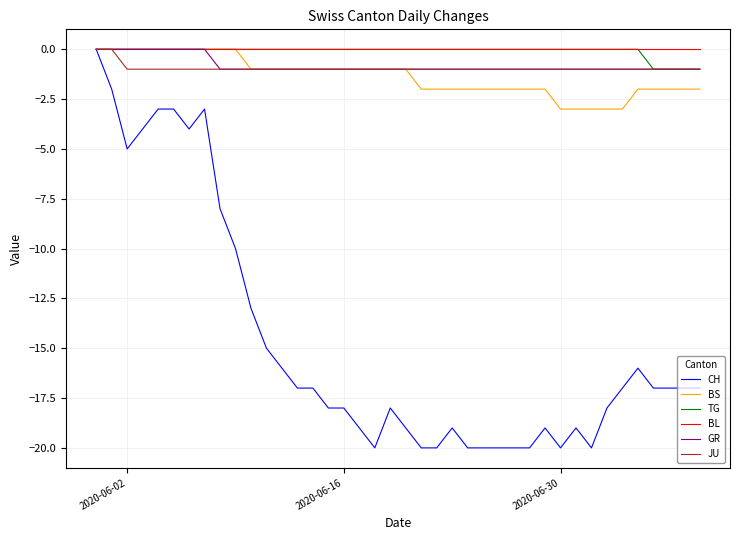

What is the sum of all TG values?

-4